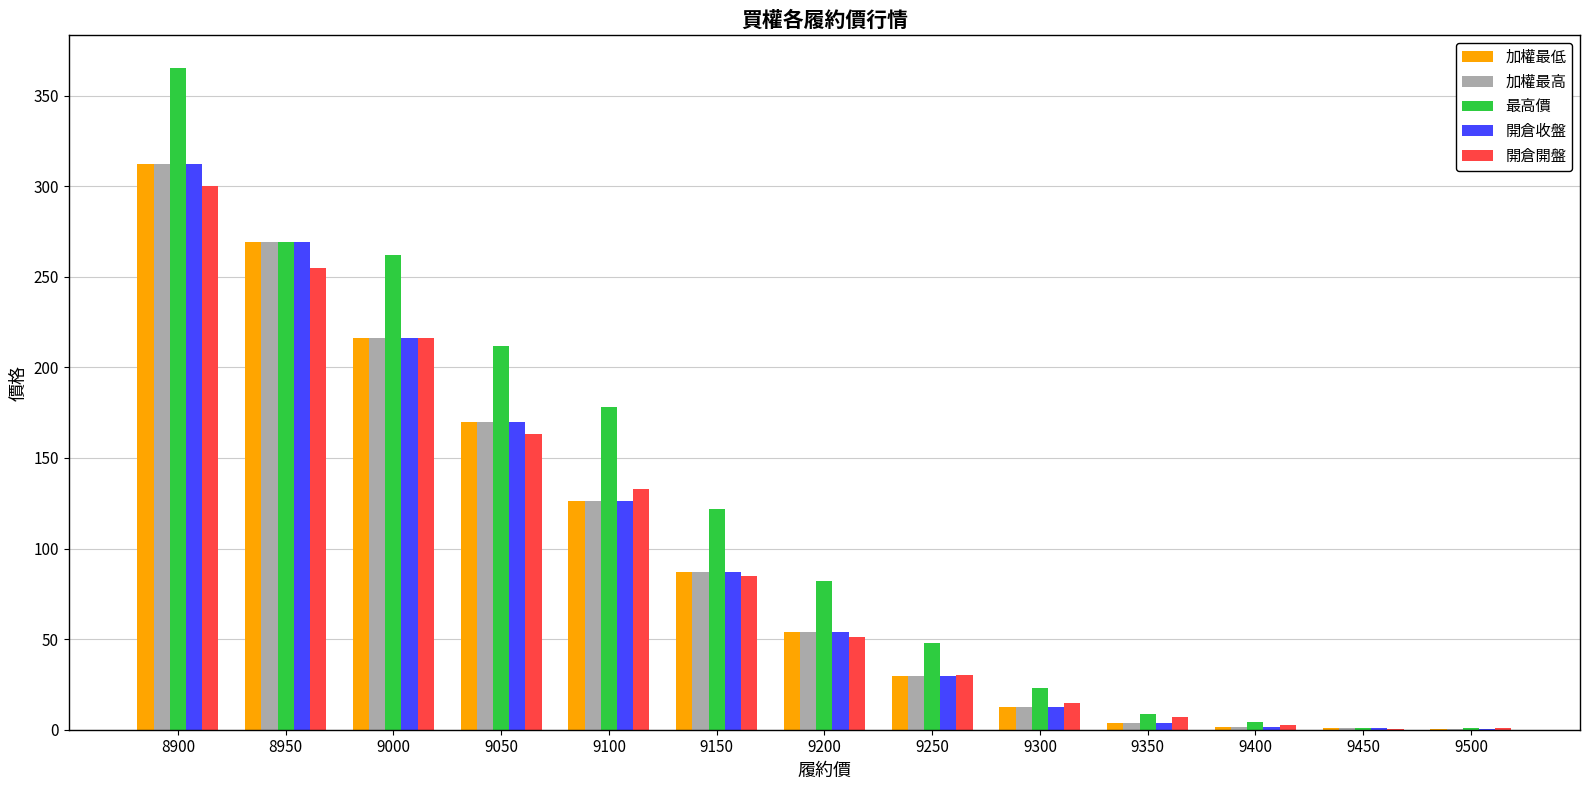

Which category has the highest value in the 開倉開盤 series?

8900